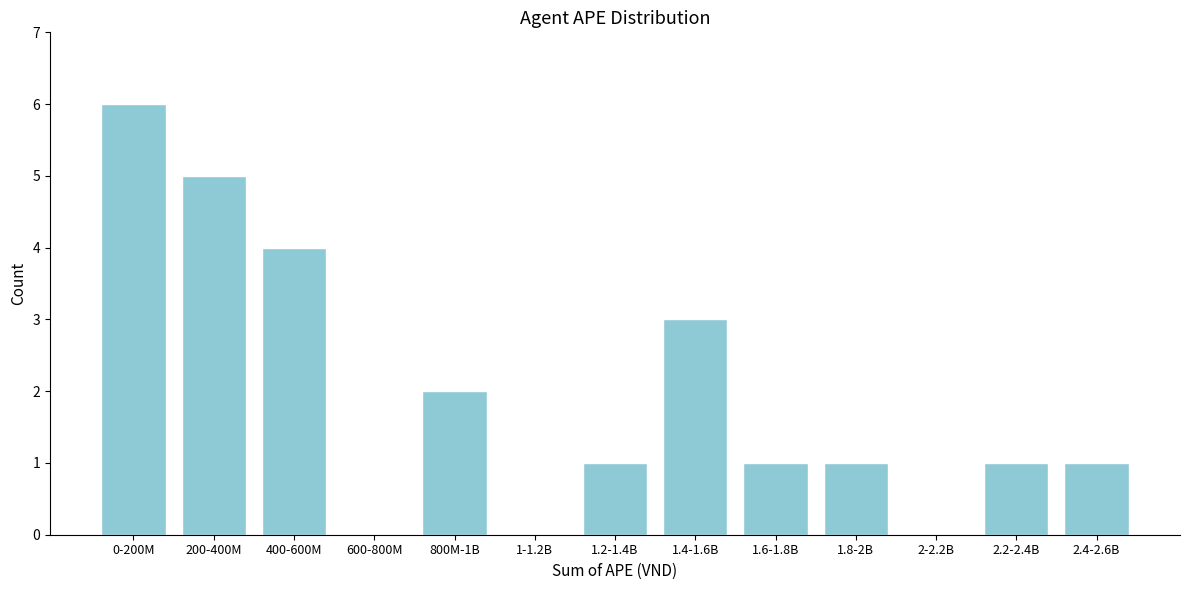

Reading left to right, transcribe all the data shown in this chart.

0-200M=6	200-400M=5	400-600M=4	600-800M=0	800M-1B=2	1-1.2B=0	1.2-1.4B=1	1.4-1.6B=3	1.6-1.8B=1	1.8-2B=1	2-2.2B=0	2.2-2.4B=1	2.4-2.6B=1